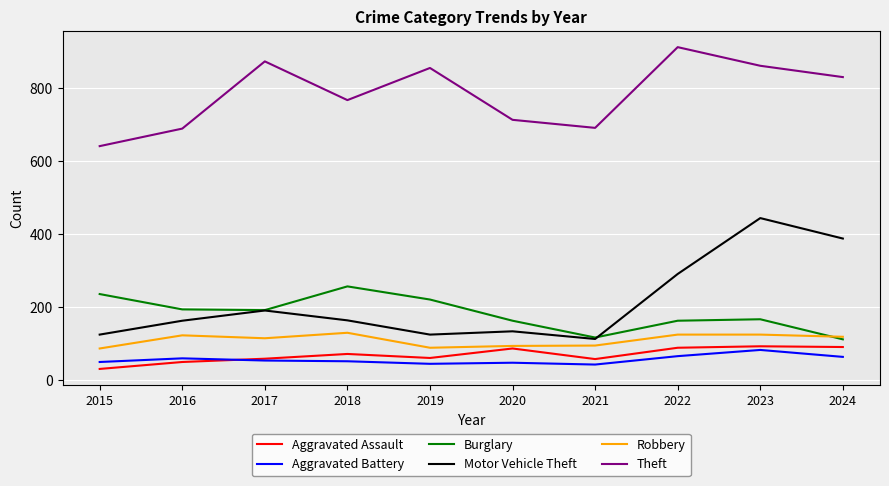

List the series in order of their peak value, lowest first.

Aggravated Battery, Aggravated Assault, Robbery, Burglary, Motor Vehicle Theft, Theft